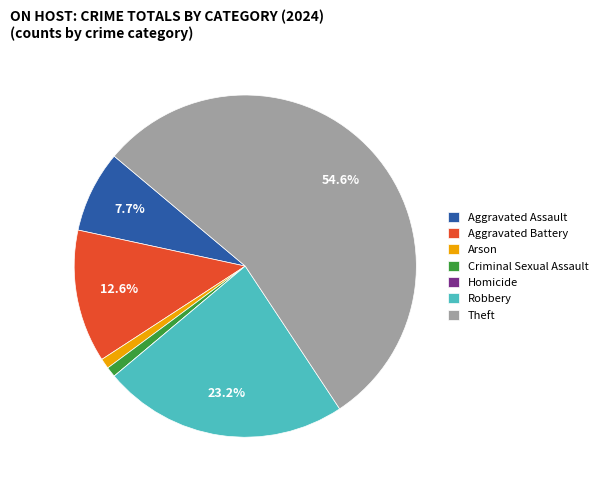

To the nearest percent, what is the average slice percentage?

14%